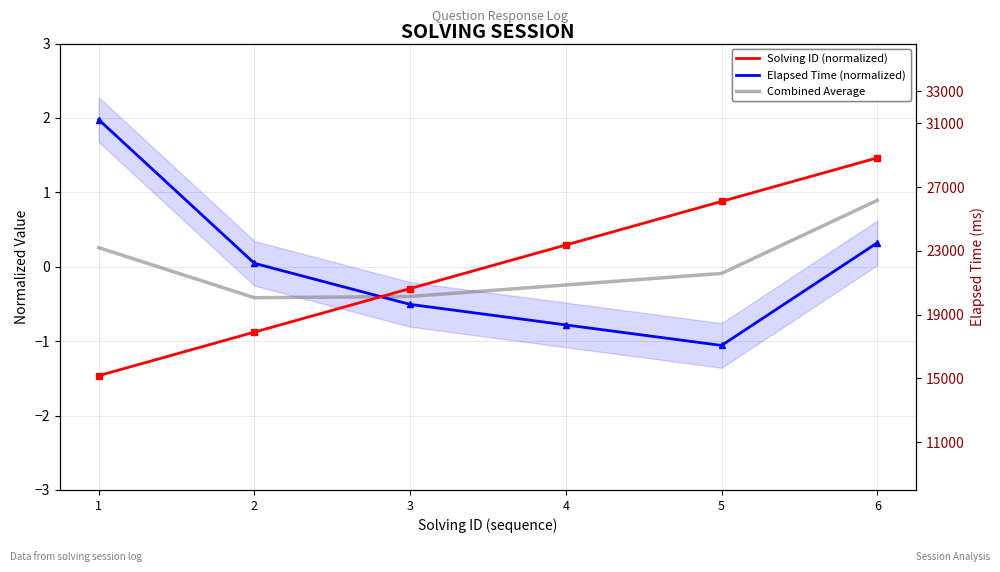

Rank the series by their average value, from highest to lowest.

Solving ID (normalized), Combined Average, Elapsed Time (normalized)